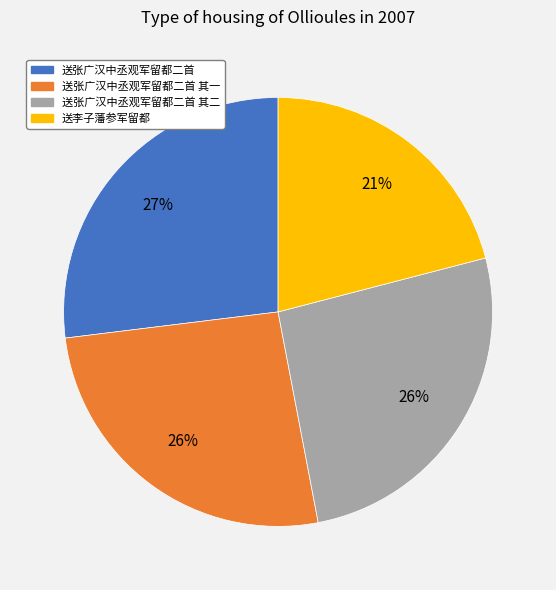

Does 送张广汉中丞观军留都二首 其二 account for over 50% of the chart?

No